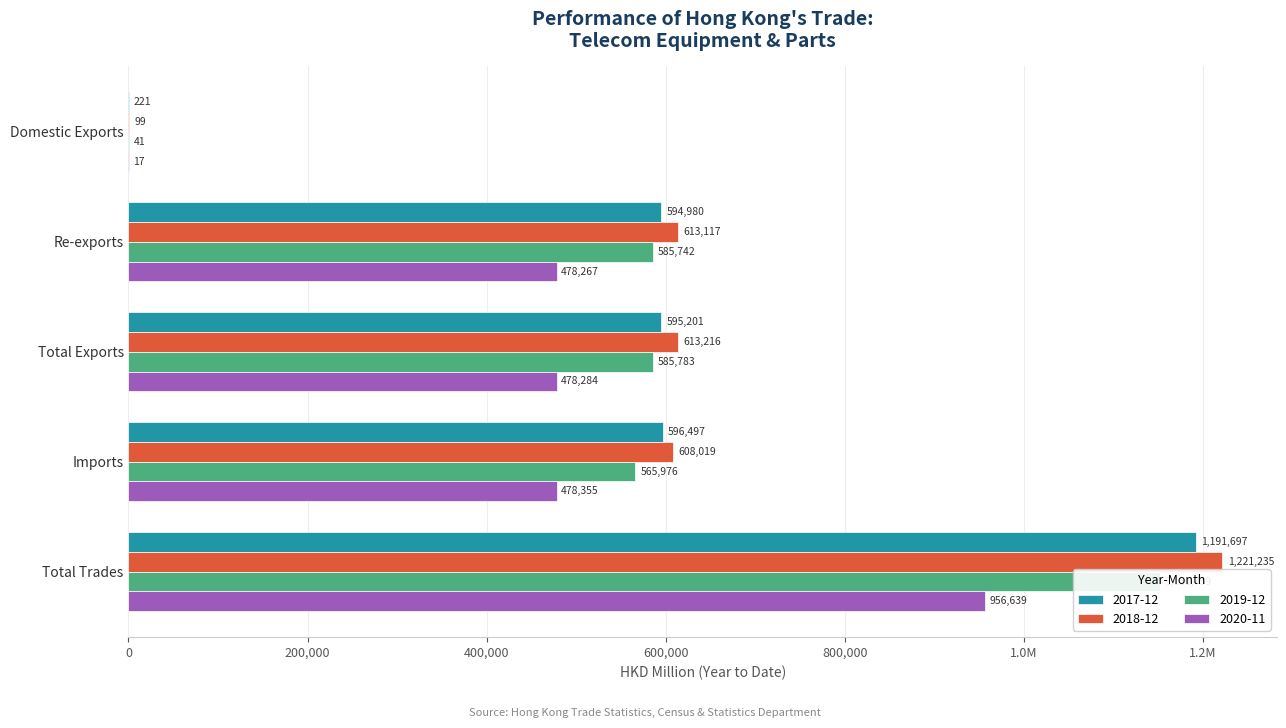

What is the label of the 1st bar from the right?

Total Trades